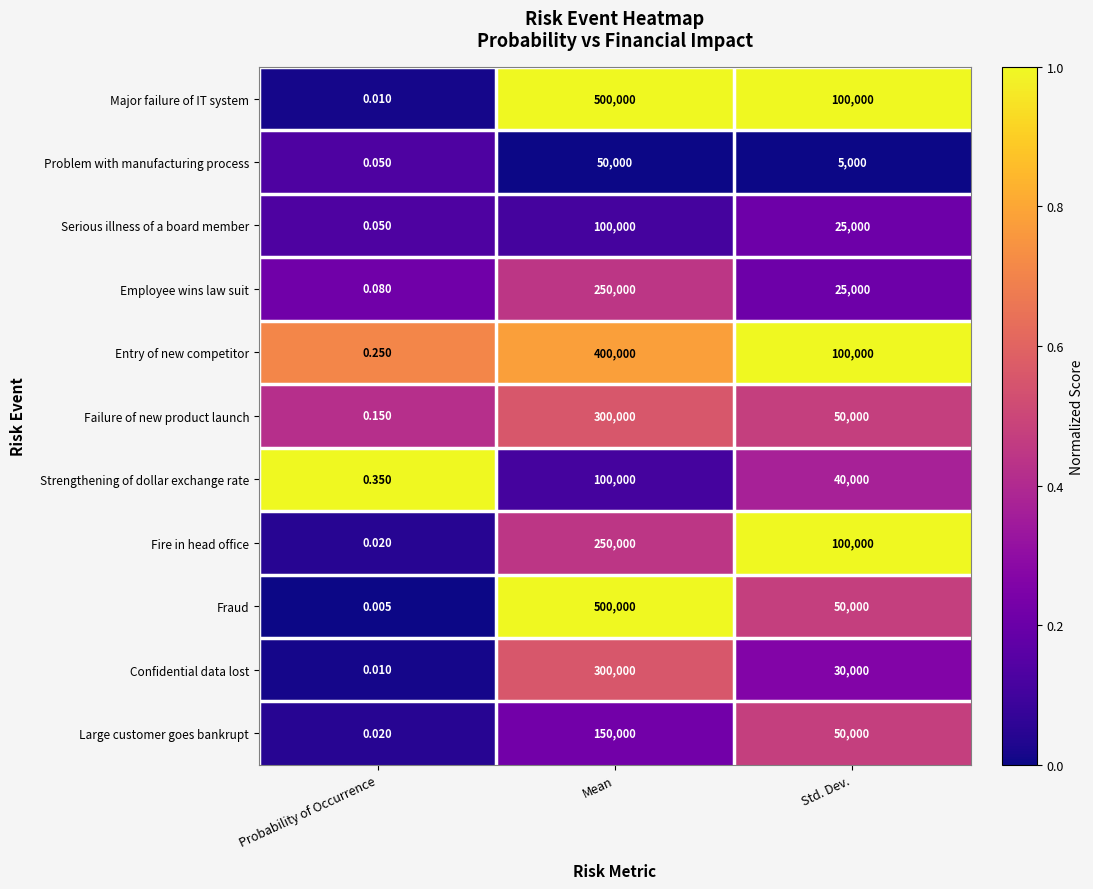

Which series has the largest range (max minus min)?

Fraud